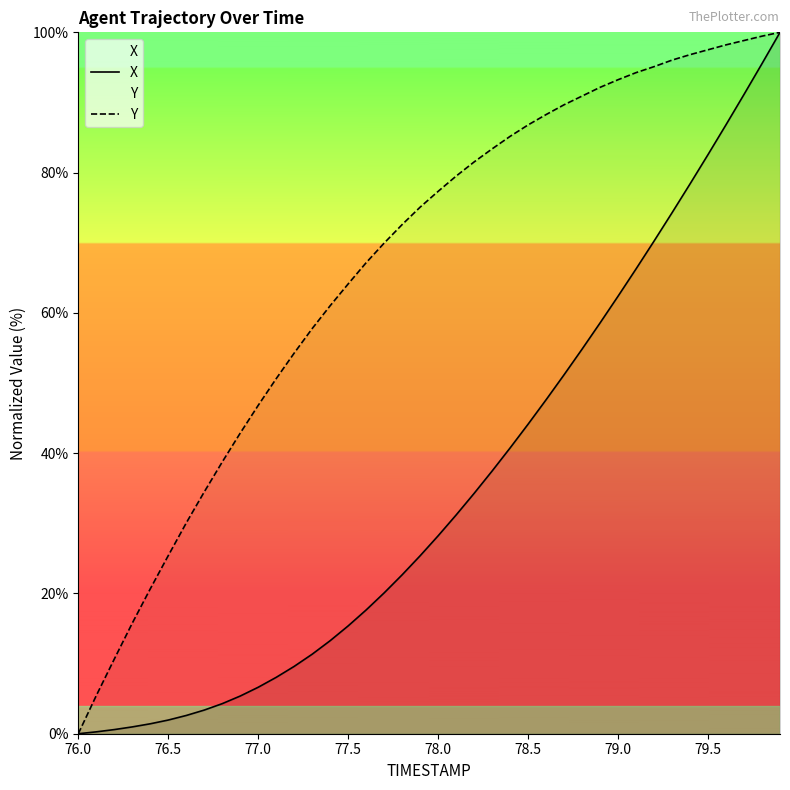

True or false: X has more than 2 points higher than both neighbors.

False